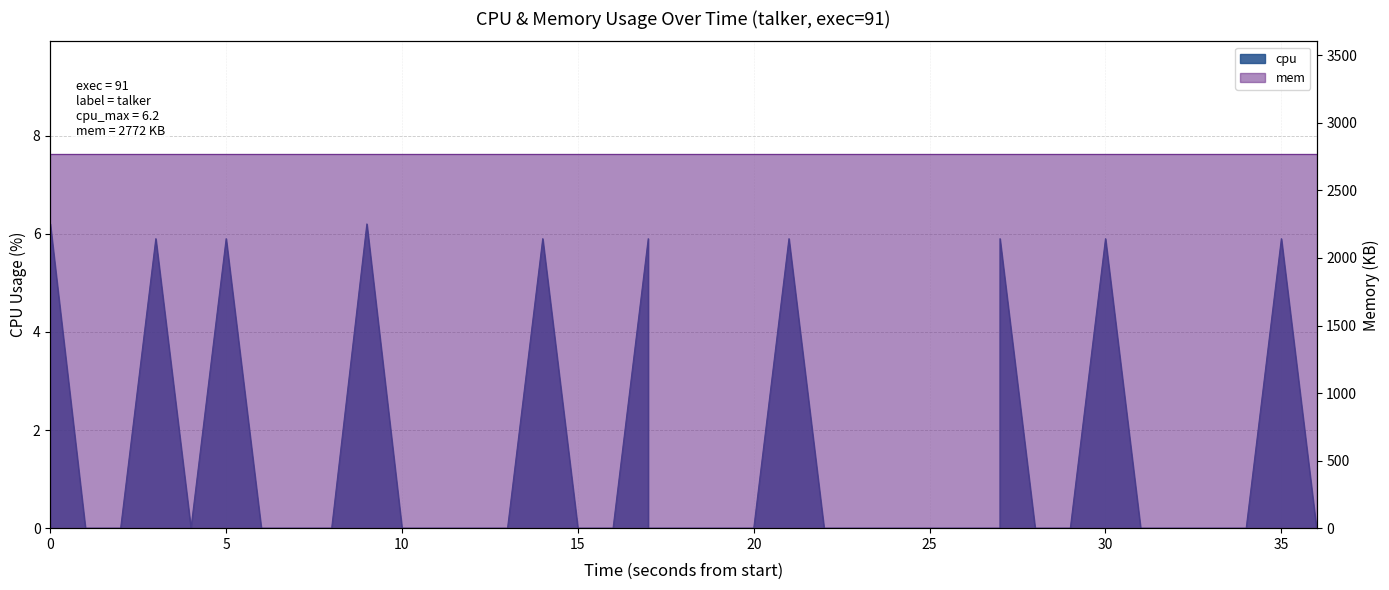

True or false: the data shows 1.9 at 17.

False